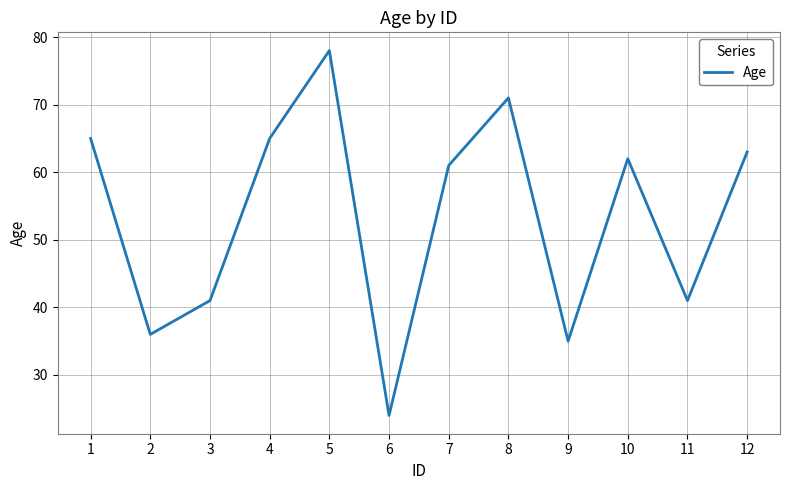

What is the sum of all values?

642